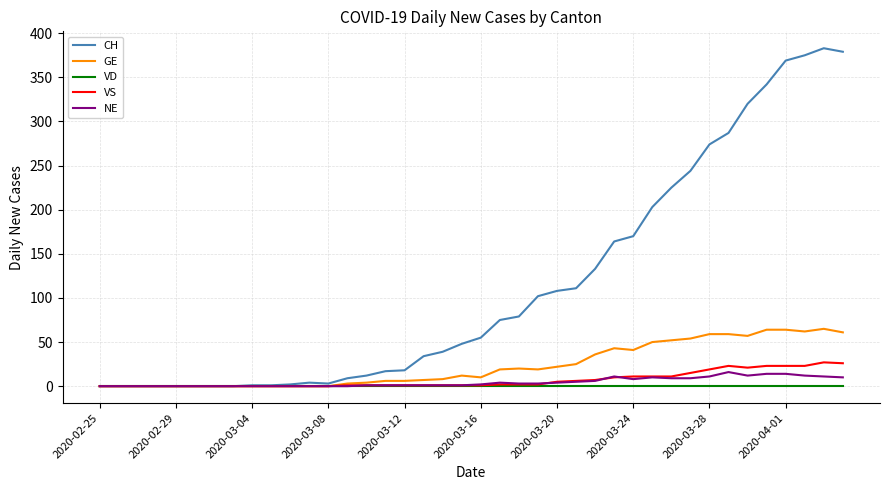

What is the average value of the GE series?

23